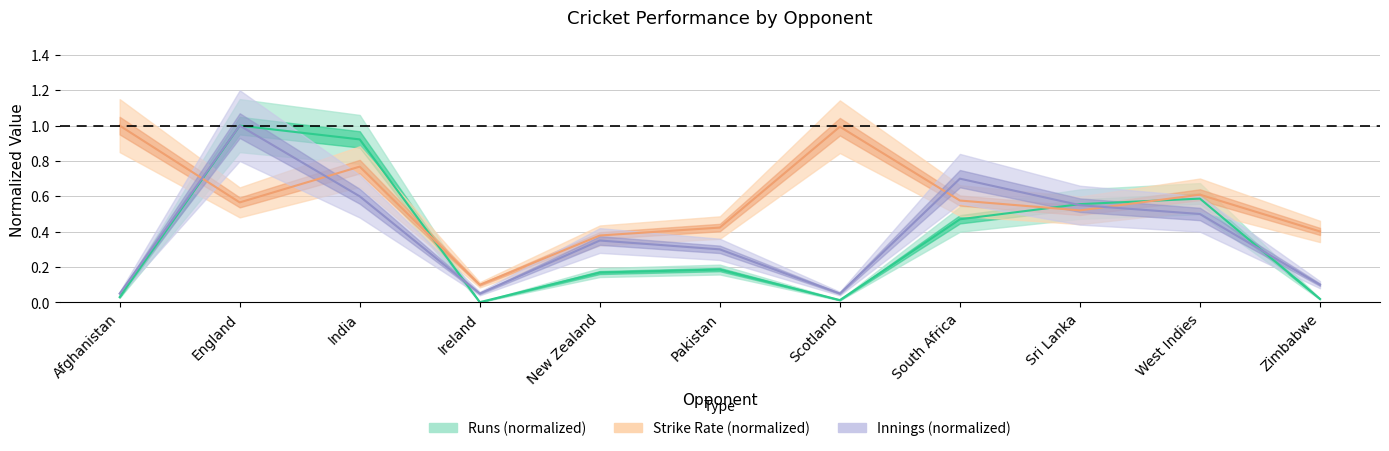

Which has a higher value, England or New Zealand?

England